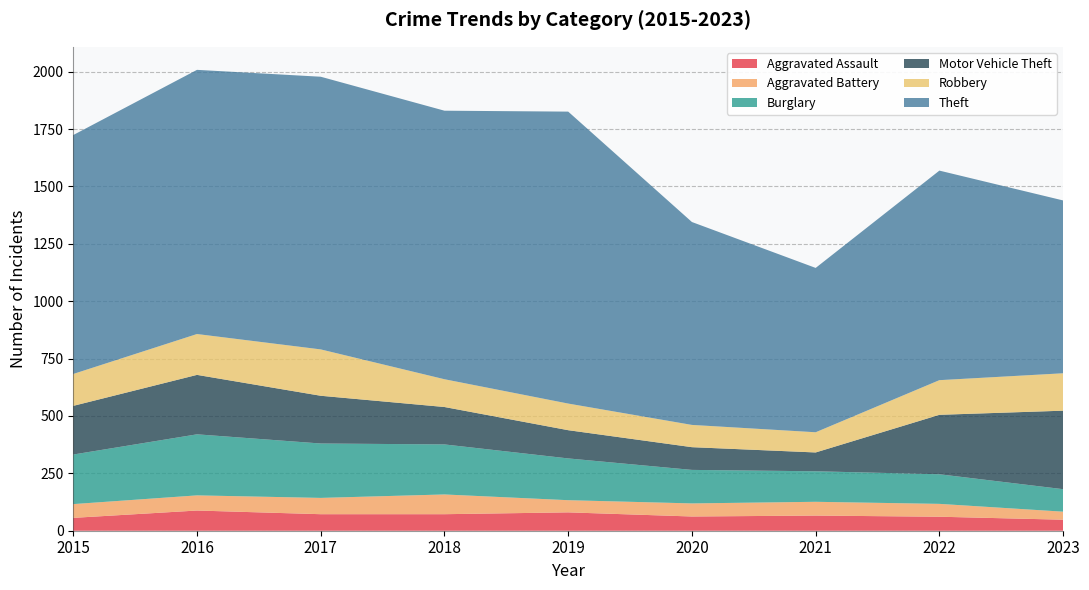

Reading left to right, what are all the values shown in this chart?

Aggravated Assault: 56	88	72	72	80	62	66	61	48
Aggravated Battery: 60	66	71	86	53	57	60	56	35
Burglary: 216	266	237	218	182	146	133	129	98
Motor Vehicle Theft: 212	259	208	163	123	99	82	259	342
Robbery: 139	178	202	121	116	97	88	151	163
Theft: 1041	1151	1188	1170	1272	884	716	913	753